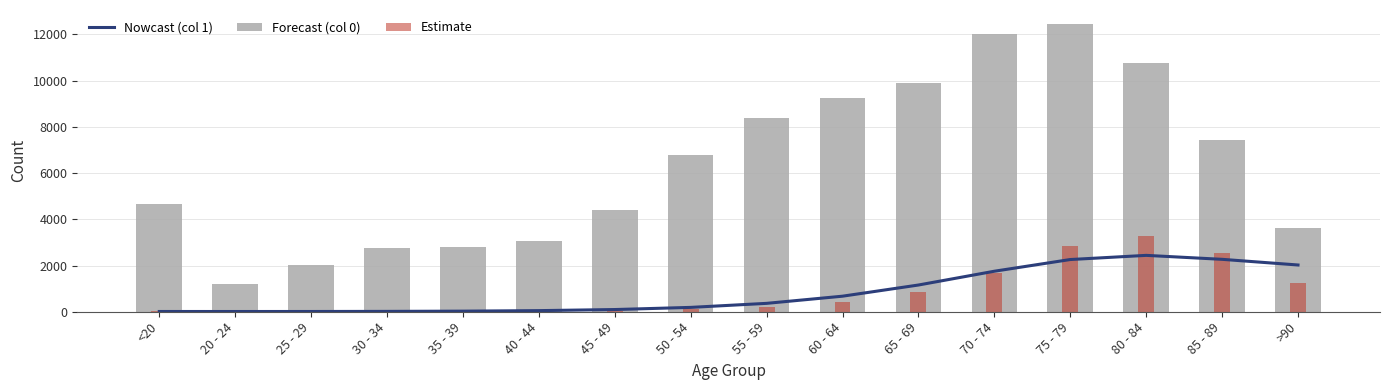

Reading right to left, what are all the values shown in this chart?

2022.9	2268.0	2439.4	2259.4	1753.2	1156.4	673.2	363.1	188.5	95.7	48.5	26.1	15.8	11.3	10.4	11.3